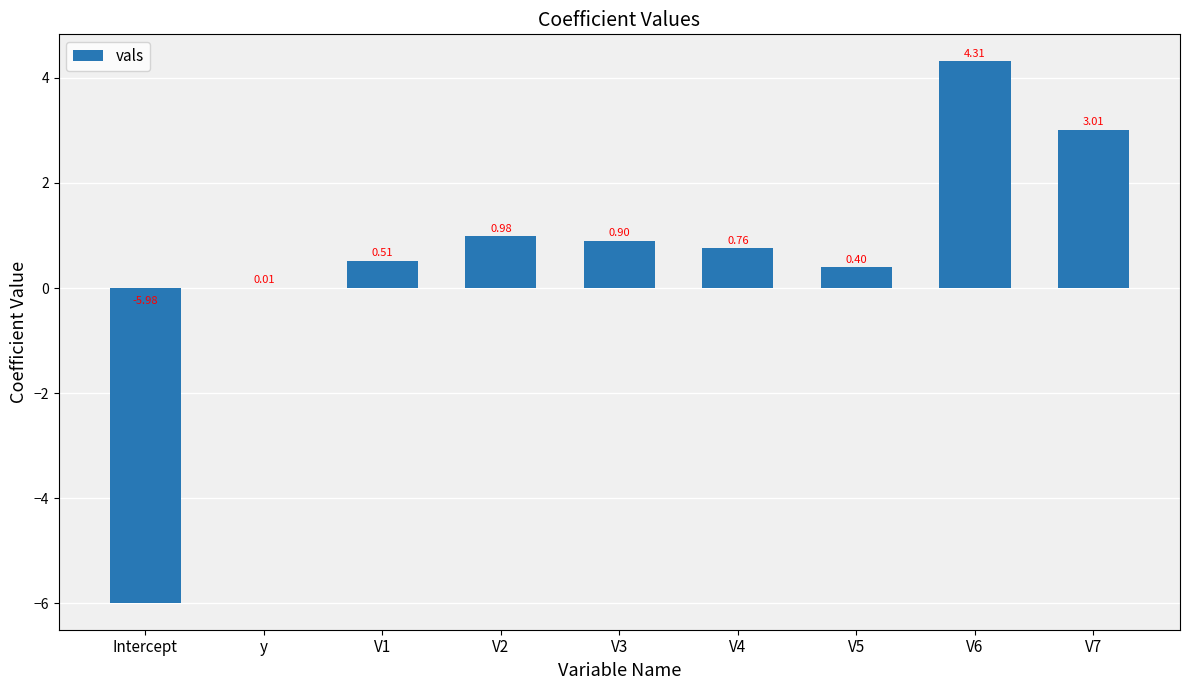

Which label corresponds to the largest value in the chart?

V6